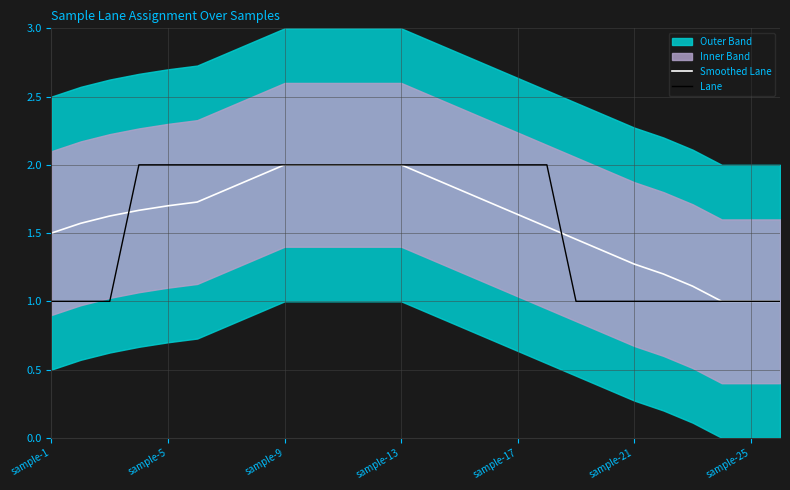

What position from the right is 23?

3